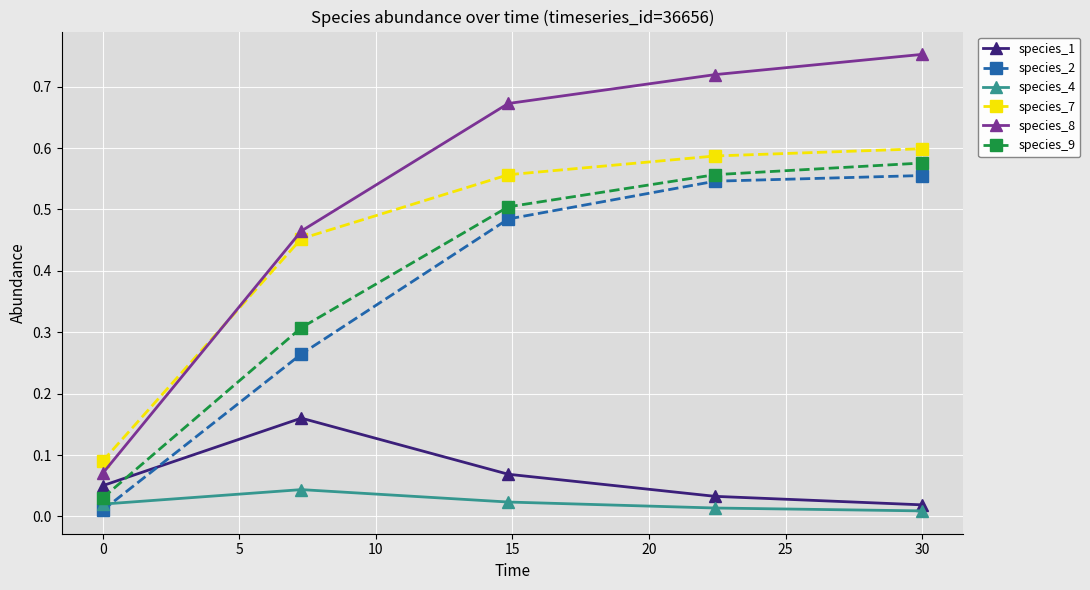

How many species_1 values are between 0 and 1?

5